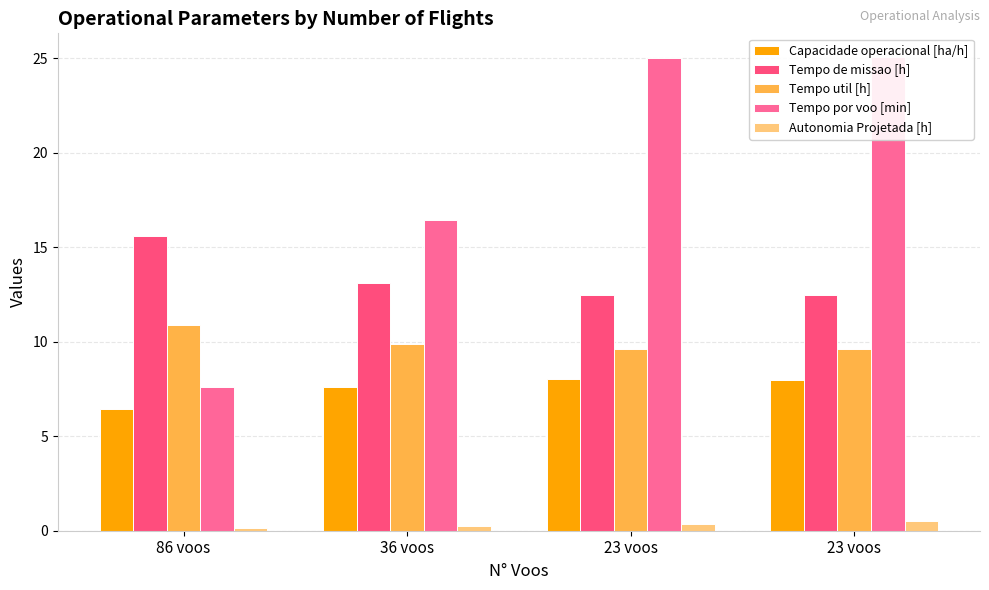

What are all the series names shown in the legend?

Capacidade operacional [ha/h], Tempo de missao [h], Tempo util [h], Tempo por voo [min], Autonomia Projetada [h]